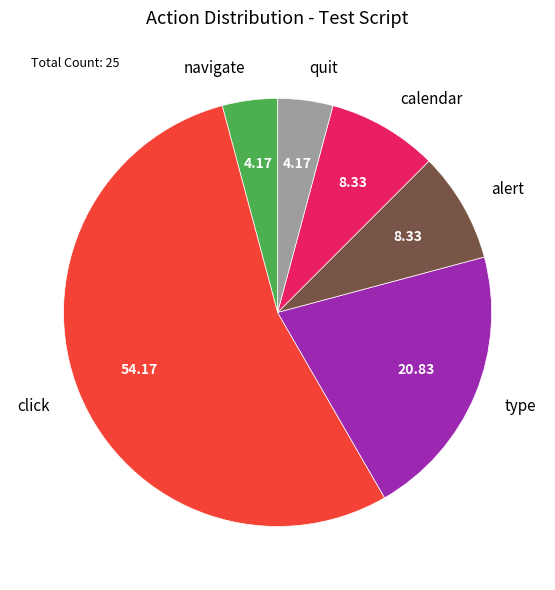

Which category has the biggest portion of the pie?

click